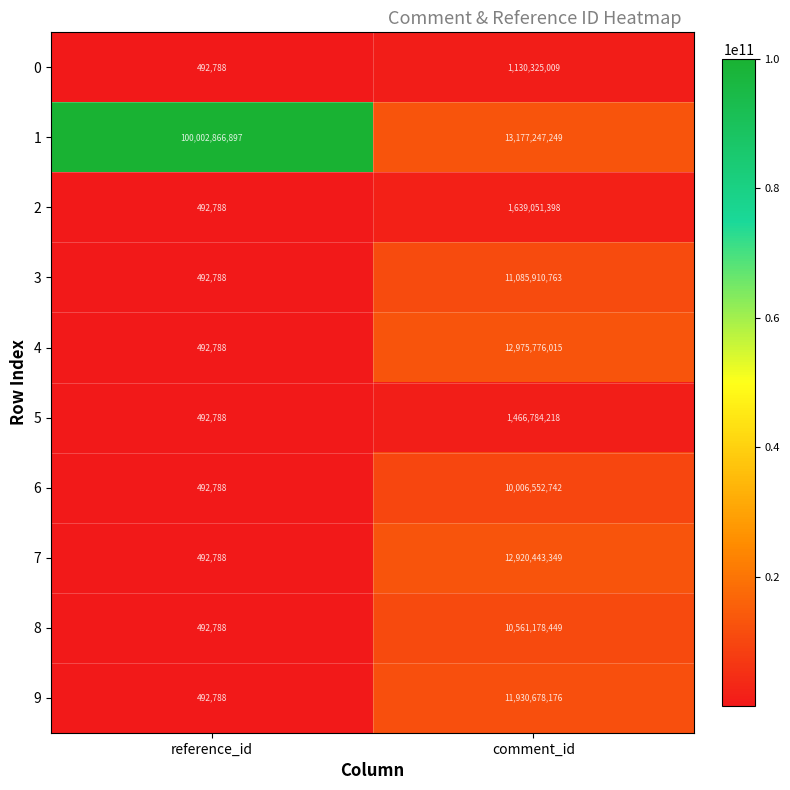

At which category is the sum across all series the highest?

reference_id